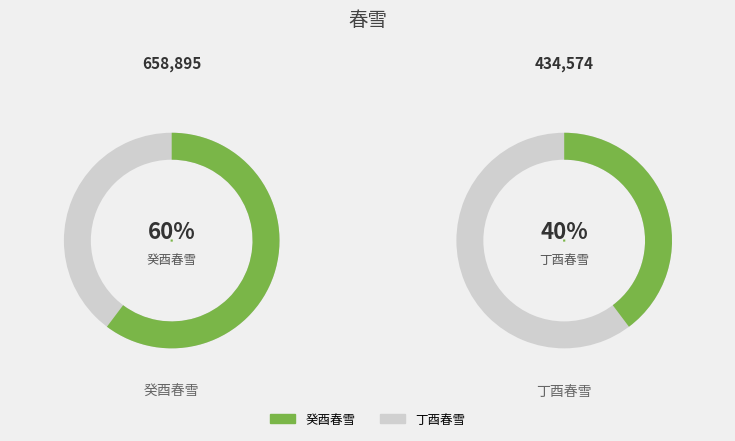

Which category has the smallest portion of the pie?

丁酉春雪